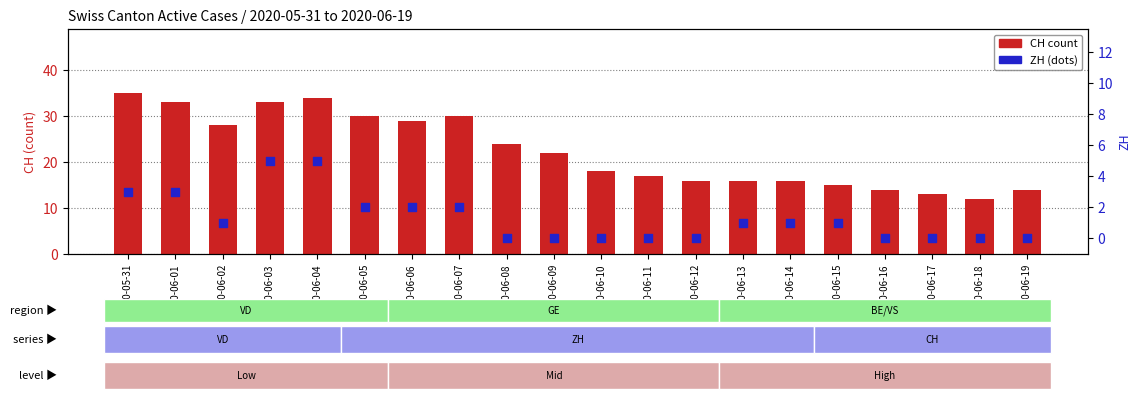

Which series reaches the maximum Y coordinate?

CH count